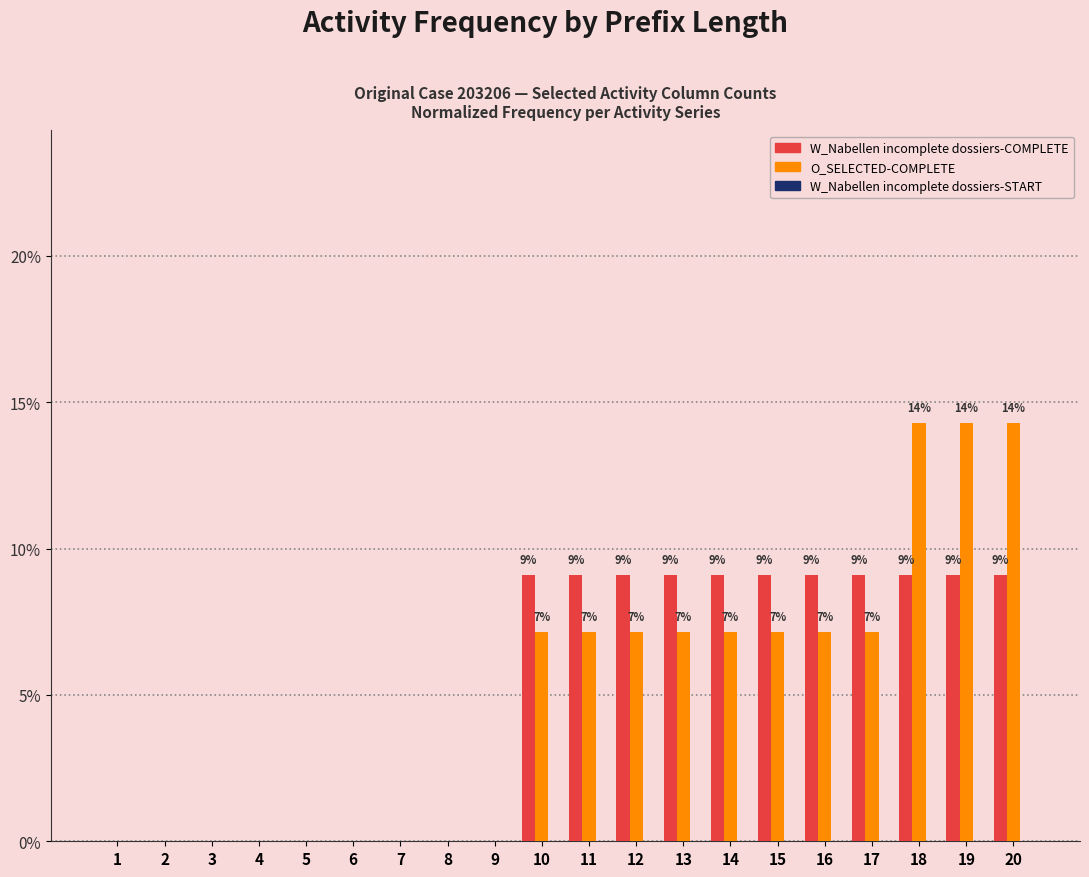

True or false: O_SELECTED-COMPLETE has a value of 2.2 at 17.

False